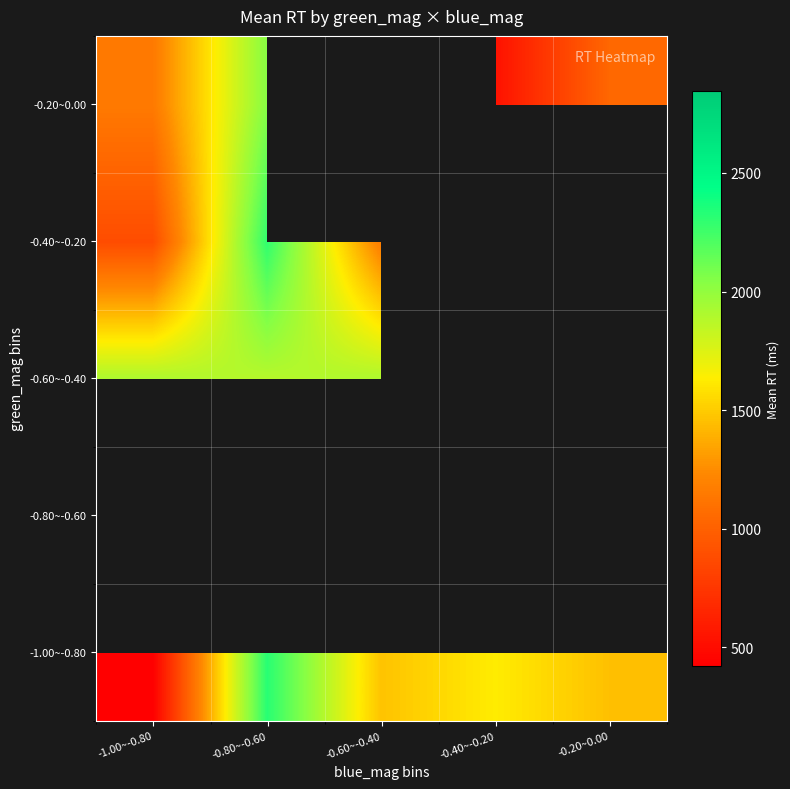

Is the value of -0.20~0.00 at -0.40~-0.20 greater than the value of -0.60~-0.40 at -0.20~0.00?

No